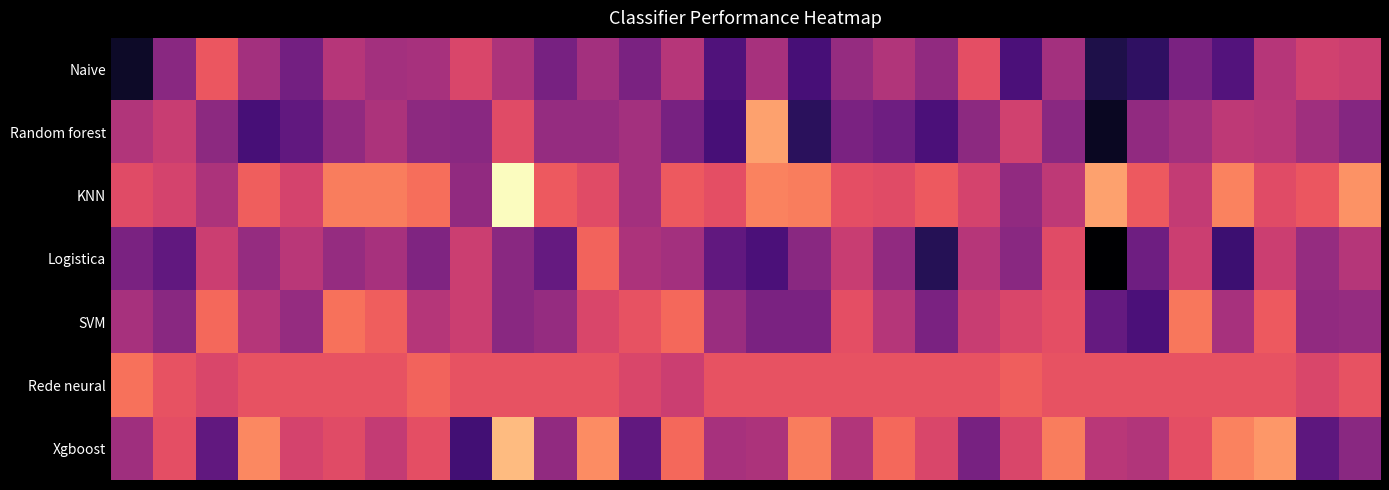

Reading left to right, list all the values displayed in this chart.

Naive: 0.3	0.4	0.5	0.4	0.4	0.5	0.4	0.4	0.5	0.5	0.4	0.4	0.4	0.5	0.4	0.4	0.3	0.4	0.5	0.4	0.5	0.4	0.4	0.3	0.3	0.4	0.4	0.5	0.5	0.5
Random forest: 0.5	0.5	0.4	0.3	0.4	0.4	0.5	0.4	0.4	0.5	0.4	0.4	0.4	0.4	0.3	0.6	0.3	0.4	0.4	0.4	0.4	0.5	0.4	0.3	0.4	0.4	0.5	0.5	0.4	0.4
KNN: 0.5	0.5	0.5	0.5	0.5	0.6	0.6	0.5	0.4	0.7	0.5	0.5	0.4	0.5	0.5	0.6	0.6	0.5	0.5	0.5	0.5	0.4	0.5	0.6	0.5	0.5	0.6	0.5	0.5	0.6
Logistica: 0.4	0.4	0.5	0.4	0.5	0.4	0.4	0.4	0.5	0.4	0.4	0.5	0.5	0.4	0.4	0.4	0.4	0.5	0.4	0.3	0.5	0.4	0.5	0.3	0.4	0.5	0.3	0.5	0.4	0.5
SVM: 0.4	0.4	0.5	0.5	0.4	0.5	0.5	0.5	0.5	0.4	0.4	0.5	0.5	0.5	0.4	0.4	0.4	0.5	0.5	0.4	0.5	0.5	0.5	0.4	0.4	0.5	0.4	0.5	0.4	0.4
Rede neural: 0.5	0.5	0.5	0.5	0.5	0.5	0.5	0.5	0.5	0.5	0.5	0.5	0.5	0.5	0.5	0.5	0.5	0.5	0.5	0.5	0.5	0.5	0.5	0.5	0.5	0.5	0.5	0.5	0.5	0.5
Xgboost: 0.4	0.5	0.4	0.6	0.5	0.5	0.5	0.5	0.3	0.6	0.4	0.6	0.4	0.5	0.4	0.5	0.6	0.5	0.5	0.5	0.4	0.5	0.6	0.5	0.5	0.5	0.6	0.6	0.4	0.4